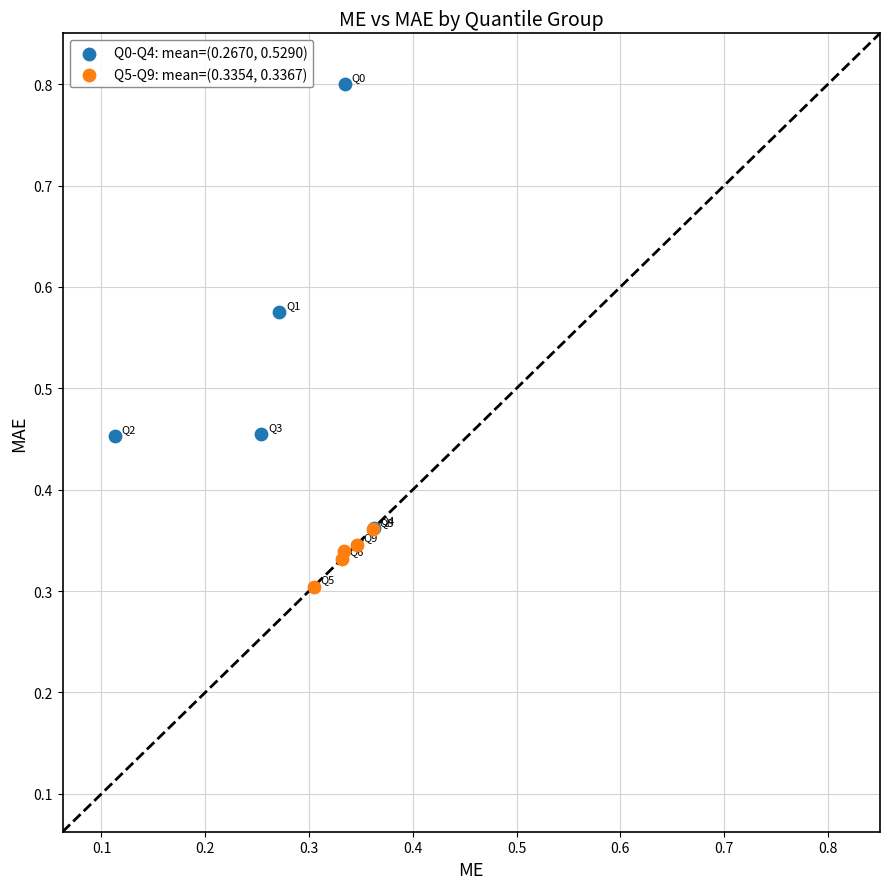

Which series has the largest Y range (max minus min)?

Q0-Q4: mean=(0.2670, 0.5290)